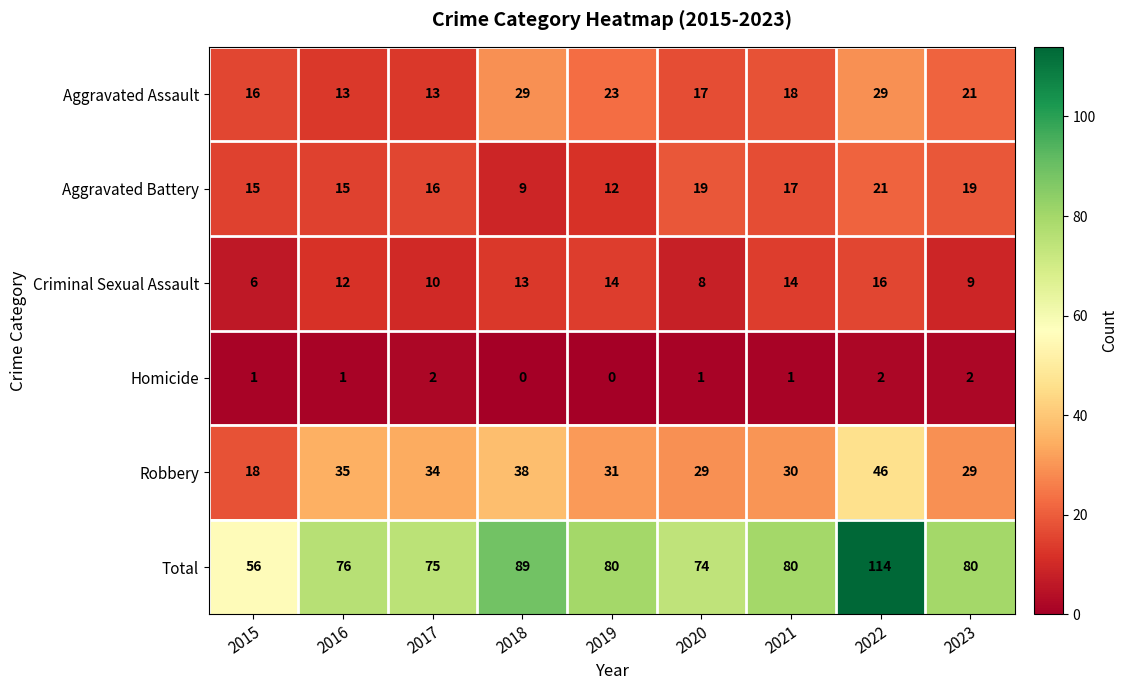

Is it true that Aggravated Assault equals 26 at 2020?

False